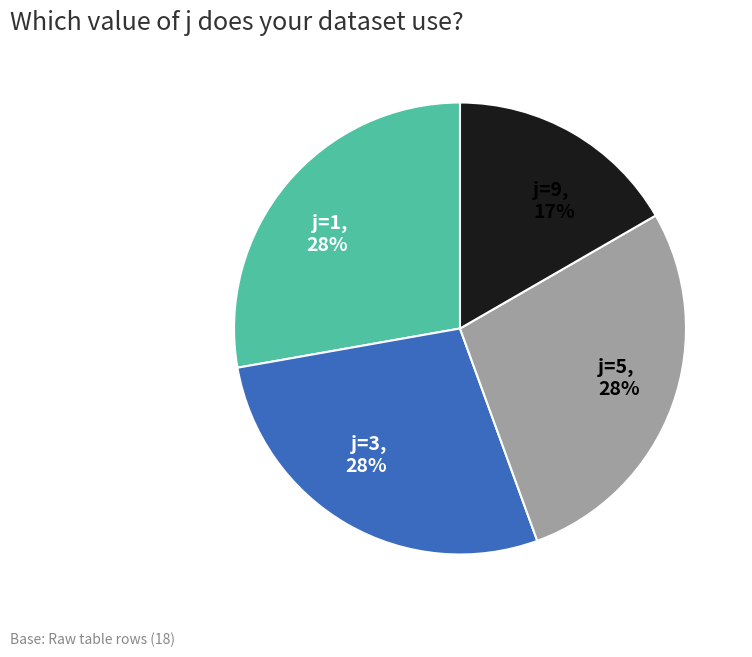

To the nearest percent, what is the difference between the largest and smallest slice percentages?

11%